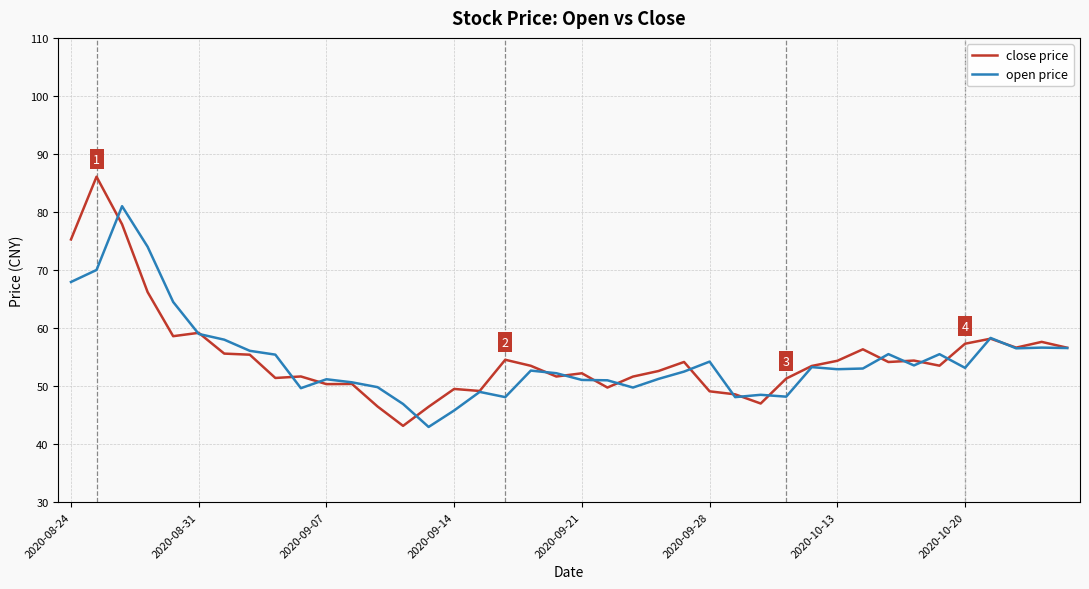

True or false: open price and close price intersect in this chart.

True